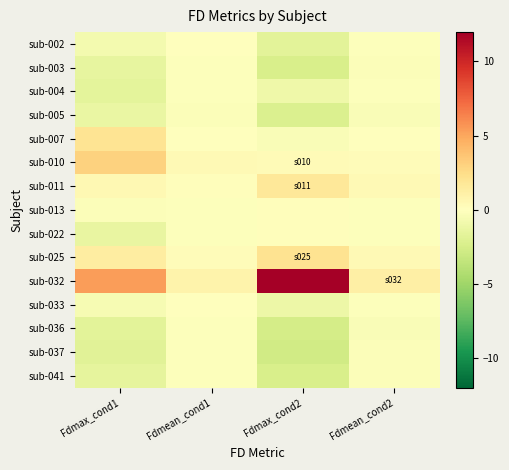

At which category does the chart reach its minimum across all series?

Fdmax_cond2